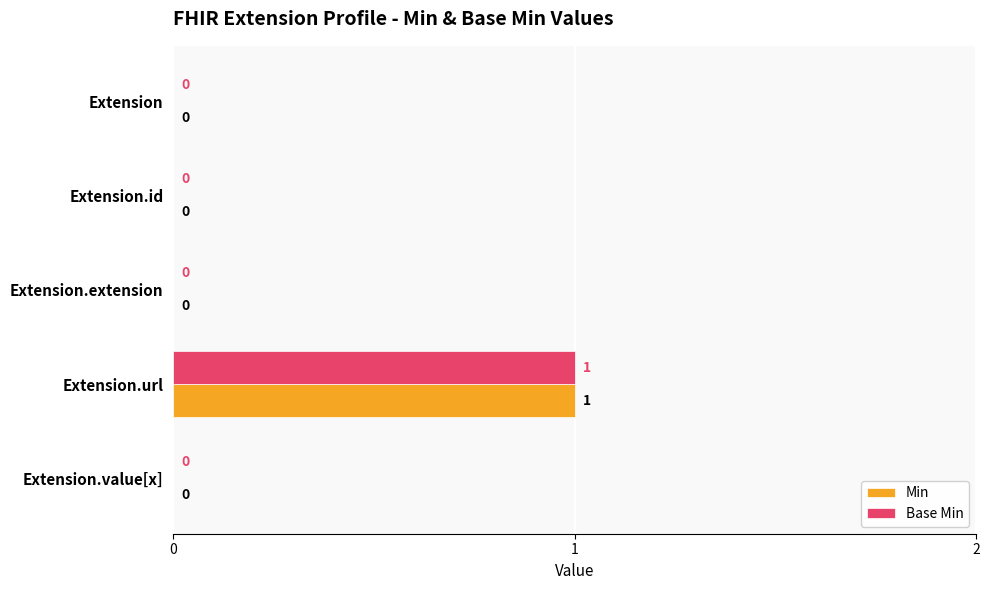

Is the value of Base Min at Extension.url greater than the value of Min at Extension.id?

Yes